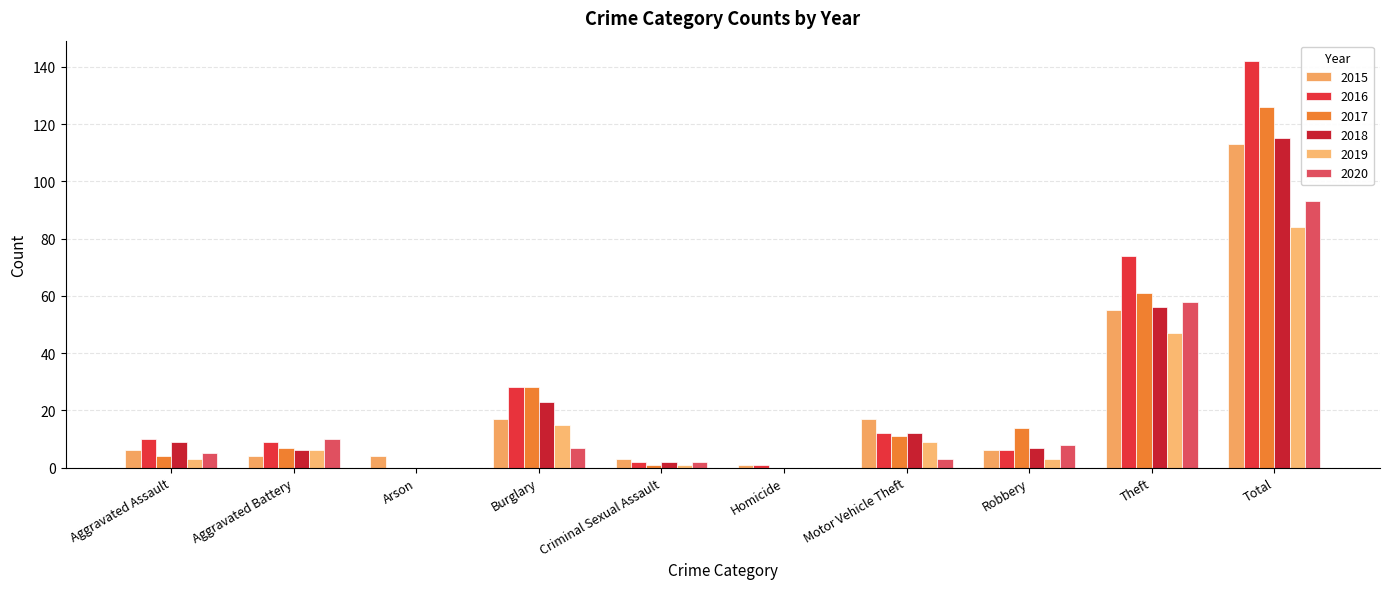

Count the number of data series in this chart.

6